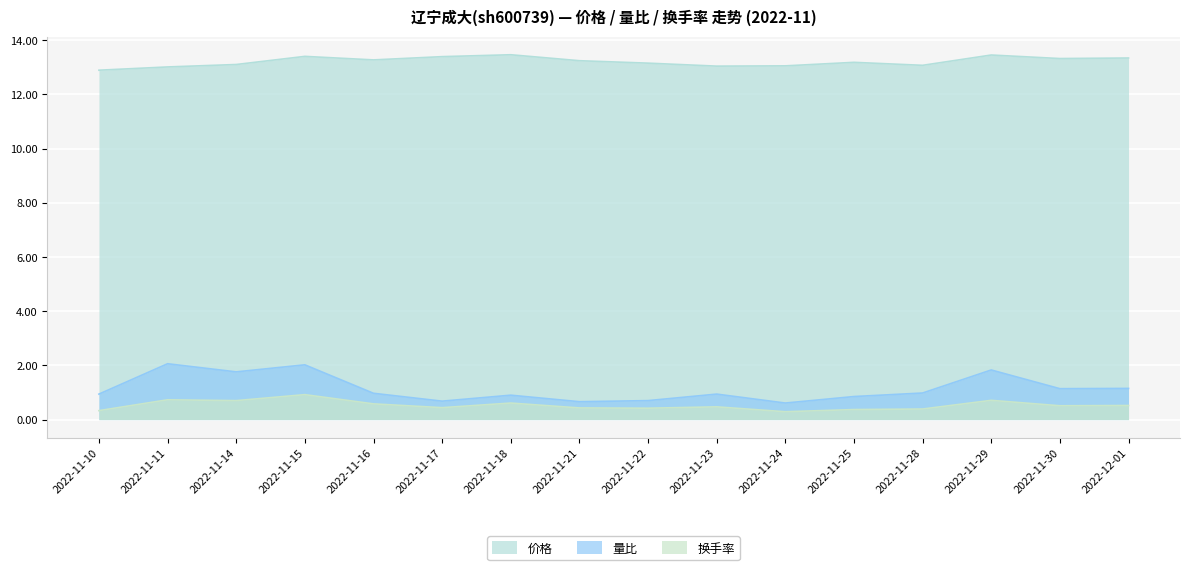

Reading right to left, list all the values displayed in this chart.

价格: 2022-12-01=13.3	2022-11-30=13.3	2022-11-29=13.4	2022-11-28=13.1	2022-11-25=13.2	2022-11-24=13.1	2022-11-23=13.0	2022-11-22=13.2	2022-11-21=13.2	2022-11-18=13.5	2022-11-17=13.4	2022-11-16=13.3	2022-11-15=13.4	2022-11-14=13.1	2022-11-11=13.0	2022-11-10=12.9
量比: 2022-12-01=1.1	2022-11-30=1.1	2022-11-29=1.8	2022-11-28=1.0	2022-11-25=0.8	2022-11-24=0.6	2022-11-23=0.9	2022-11-22=0.7	2022-11-21=0.7	2022-11-18=0.9	2022-11-17=0.7	2022-11-16=1.0	2022-11-15=2.0	2022-11-14=1.8	2022-11-11=2.1	2022-11-10=0.9
换手率: 2022-12-01=0.5	2022-11-30=0.5	2022-11-29=0.7	2022-11-28=0.4	2022-11-25=0.4	2022-11-24=0.3	2022-11-23=0.5	2022-11-22=0.4	2022-11-21=0.4	2022-11-18=0.6	2022-11-17=0.4	2022-11-16=0.6	2022-11-15=0.9	2022-11-14=0.7	2022-11-11=0.7	2022-11-10=0.3